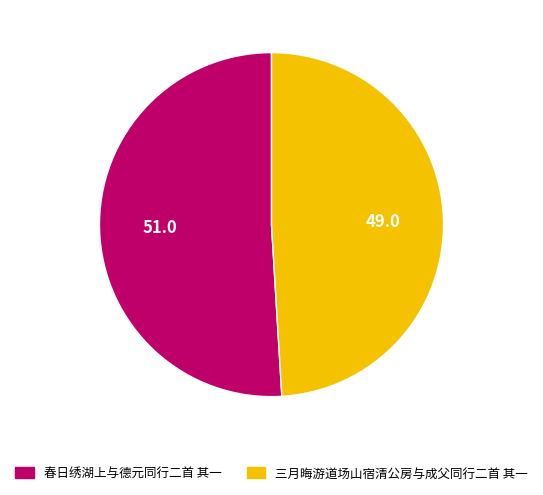

Rank the categories by value from highest to lowest.

春日绣湖上与德元同行二首 其一, 三月晦游道场山宿清公房与成父同行二首 其一